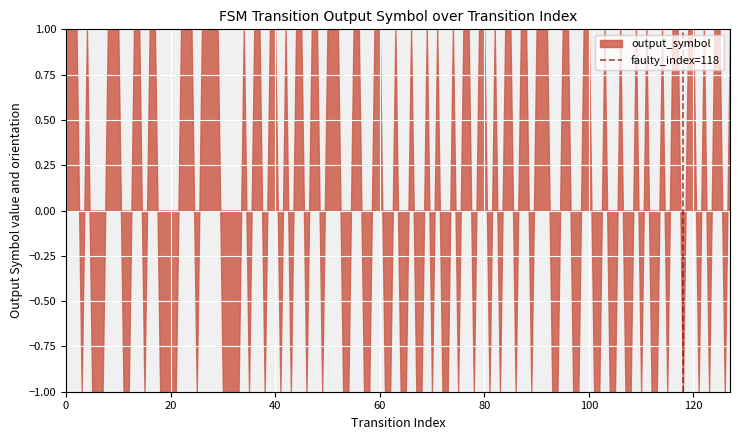

Is it true that the value at 60 is 0?

False